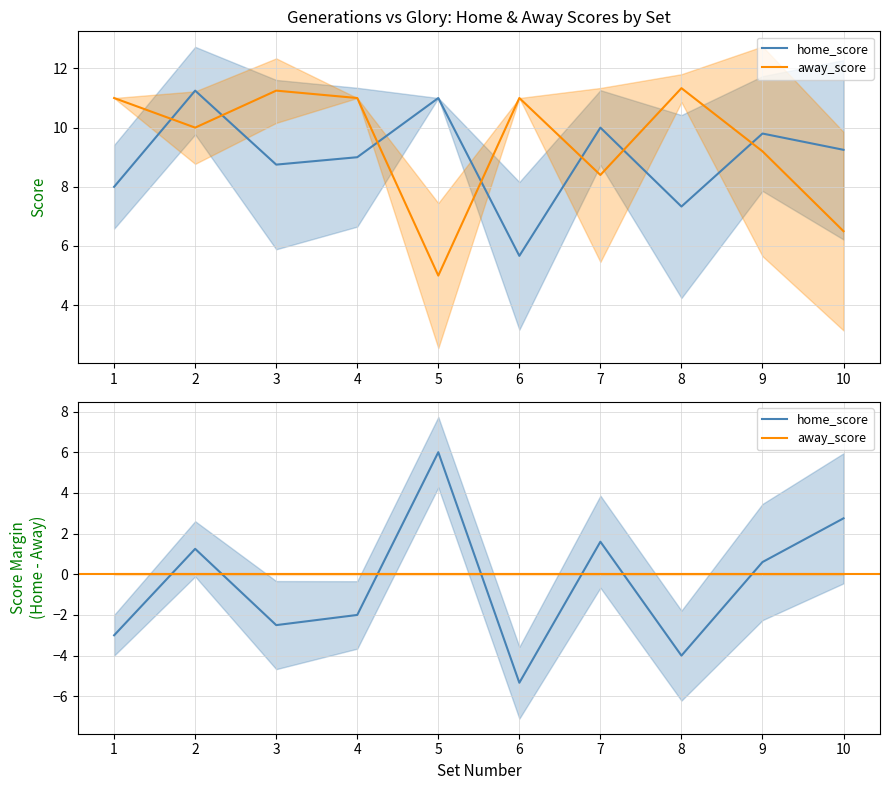

True or false: away_score has more than 2 points higher than both neighbors.

True